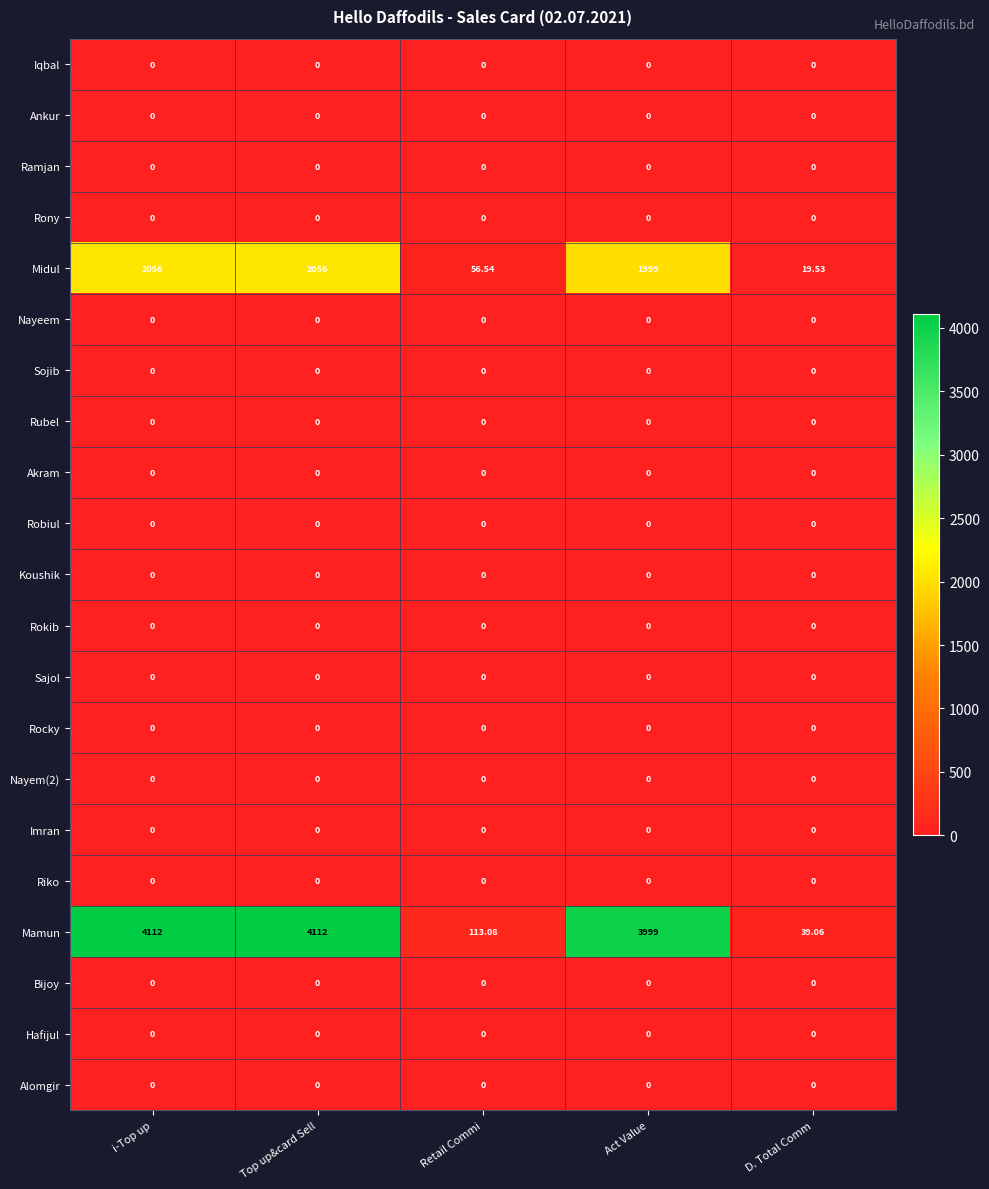

What is the spread (max minus min) of values at Act Value?

3999.0